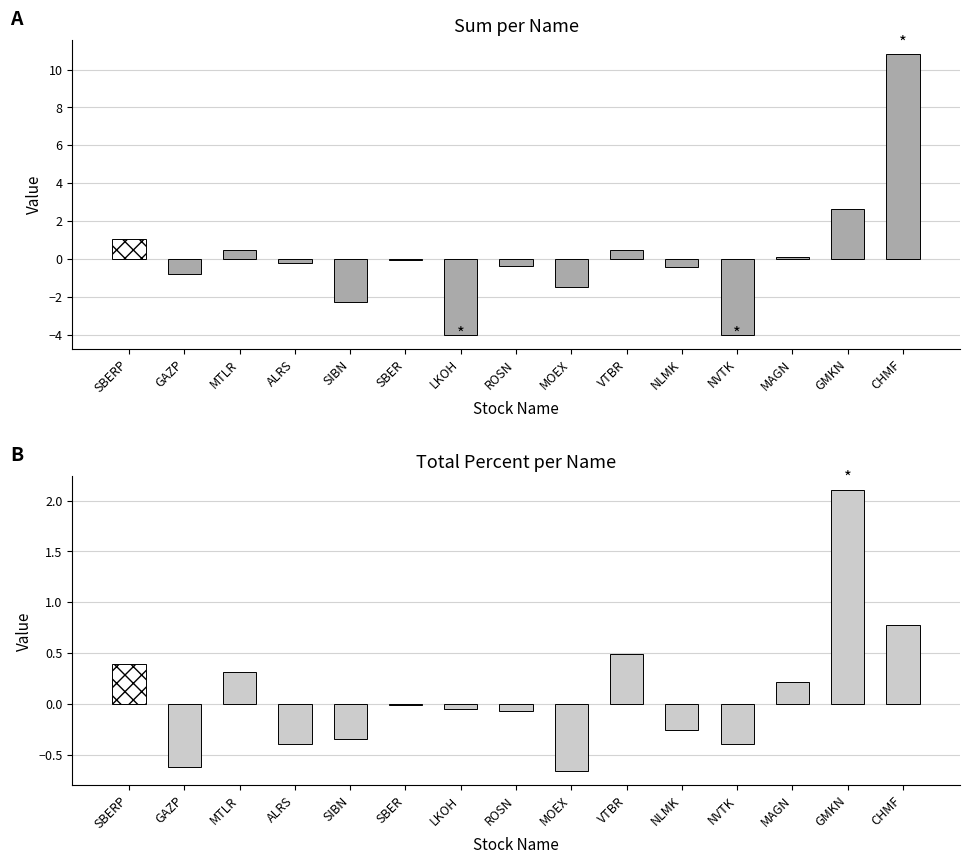

What is the total value across all series at GAZP?

-1.4